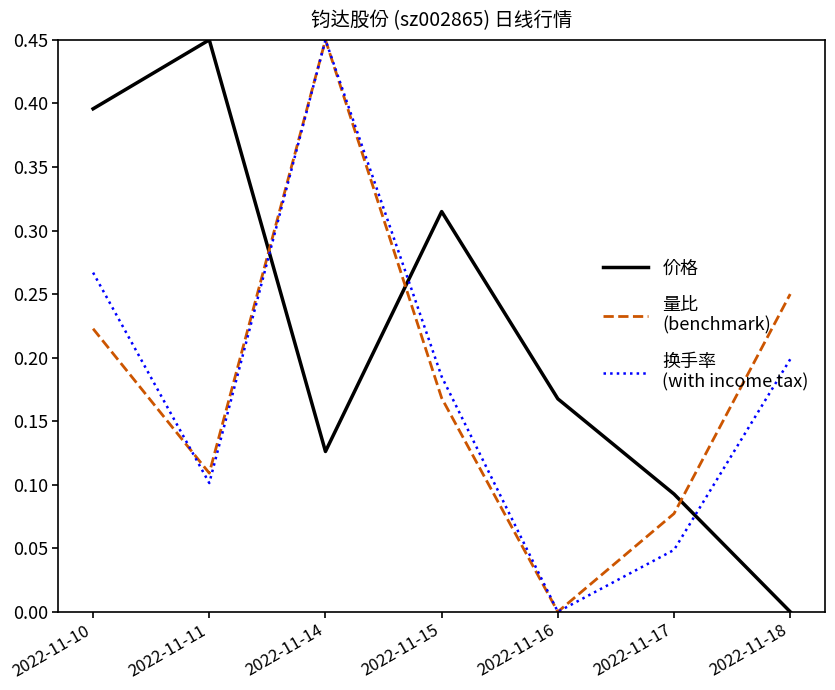

What is the total value across all series at 2022-11-11?

0.7